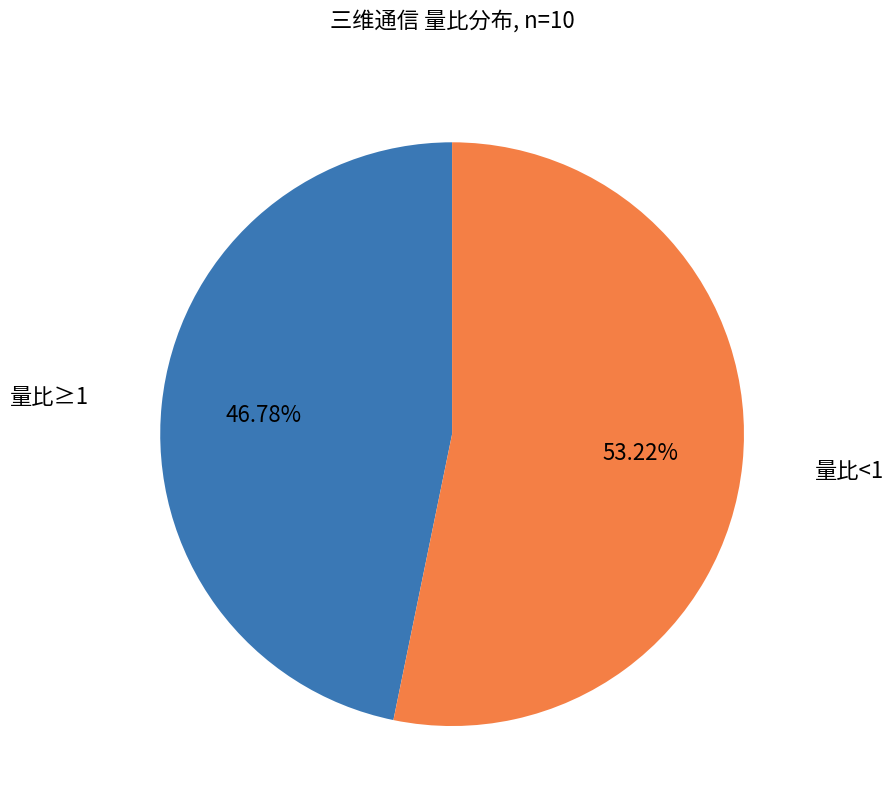

Does any single category account for the majority?

Yes